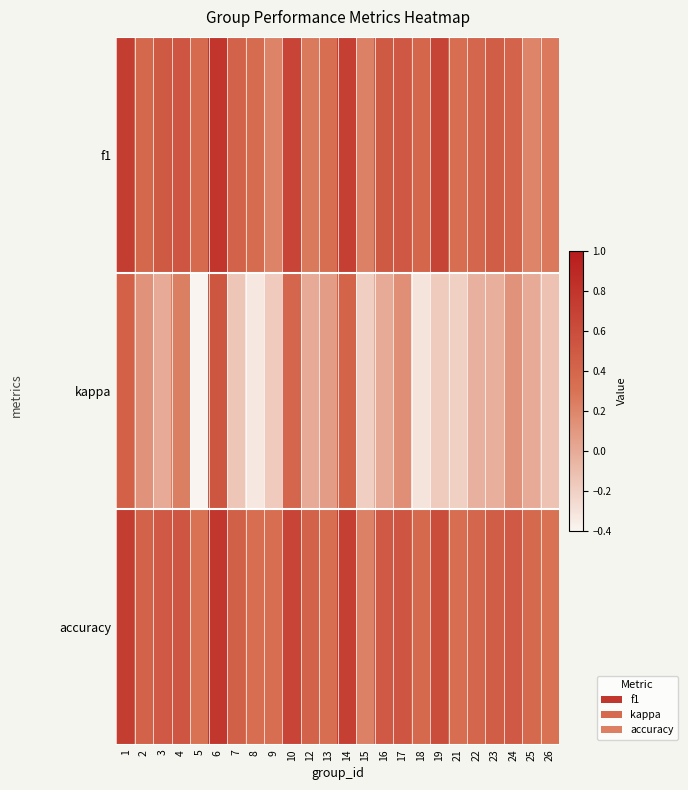

Between 12 and 16, which is larger?

16